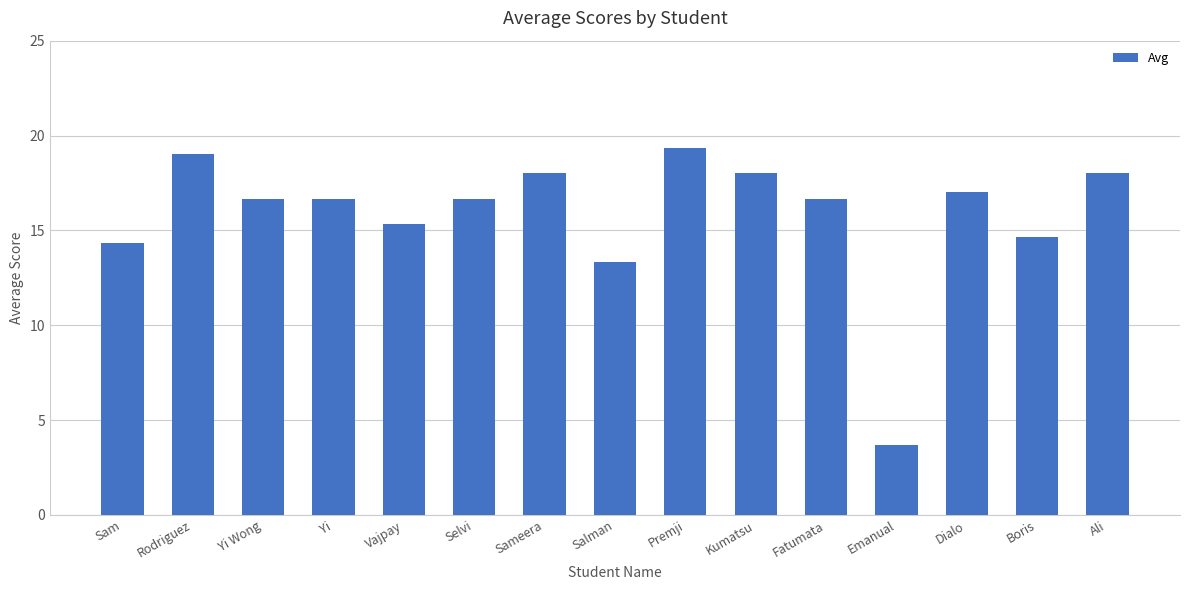

What is the value of the 5th bar from the left?

15.3